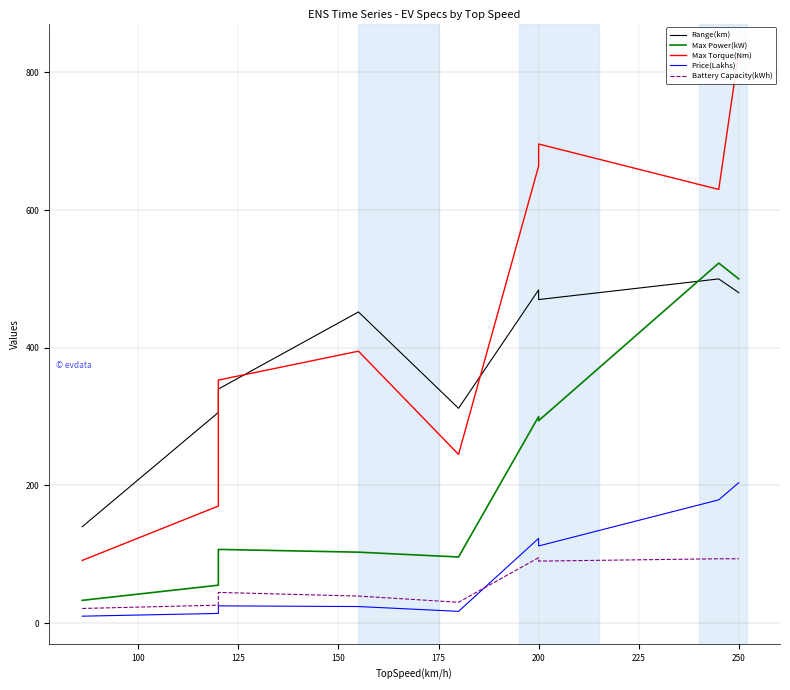

Reading right to left, list all the values displayed in this chart.

Range(km): 480.0	500.0	470.0	484.0	312.0	452.0	340.0	306.0	140.0
Max Power(kW): 500.0	523.0	294.0	300.0	96.0	103.0	107.0	55.0	33.0
Max Torque(Nm): 830.0	630.0	696.0	664.0	245.0	395.0	353.0	170.0	91.0
Price(Lakhs): 204.0	179.0	112.0	123.0	17.0	24.0	25.0	14.0	10.0
Battery Capacity(kWh): 93.4	93.4	90.0	95.0	30.2	39.2	44.5	26.0	21.2